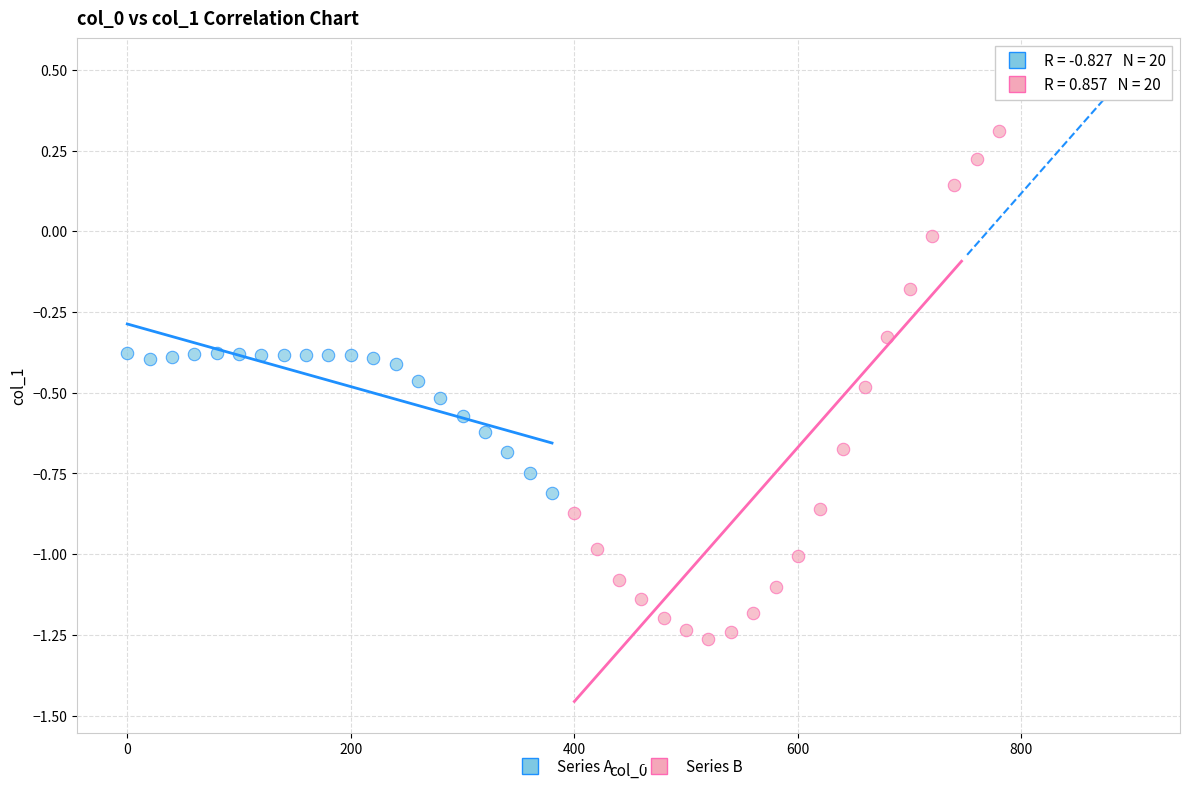

Which series has the widest spread of Y values?

Series B